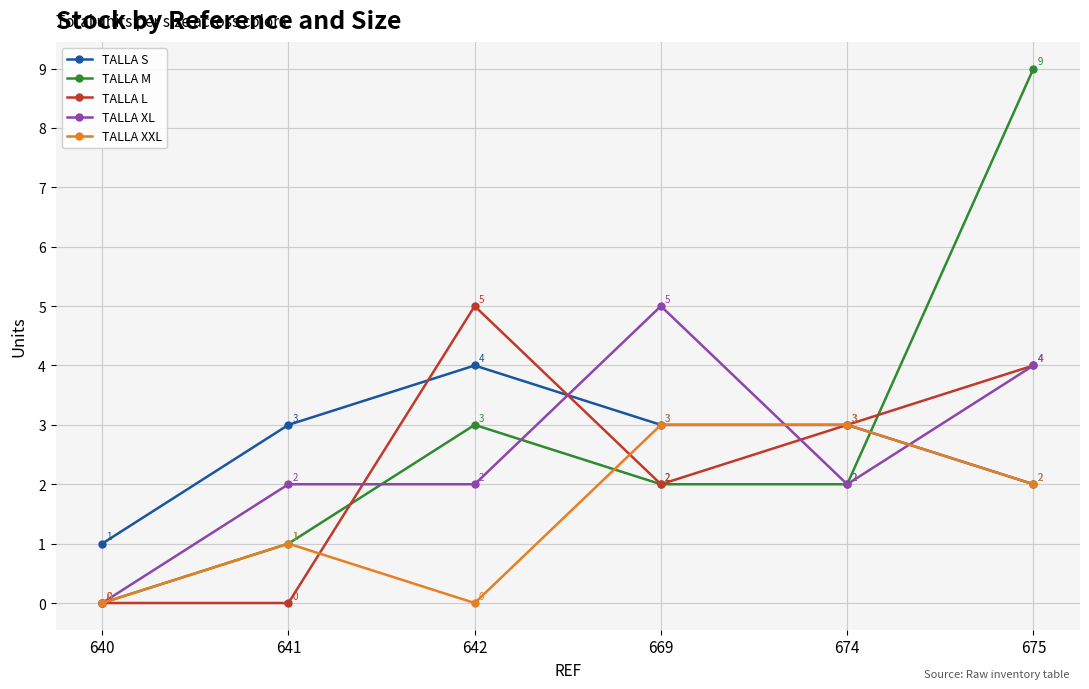

Which series ends up on top after the final intersection of TALLA M and TALLA L?

TALLA M